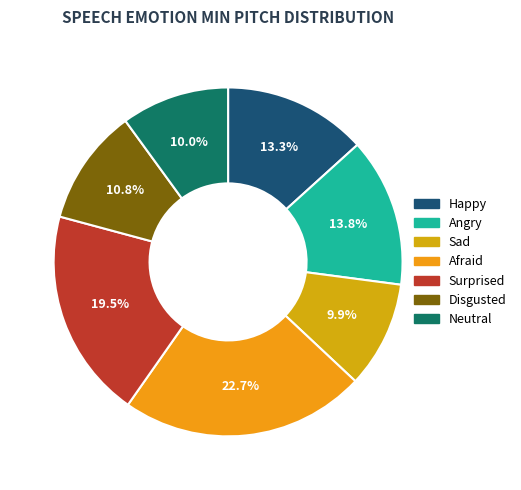

Which slice is the largest?

Afraid